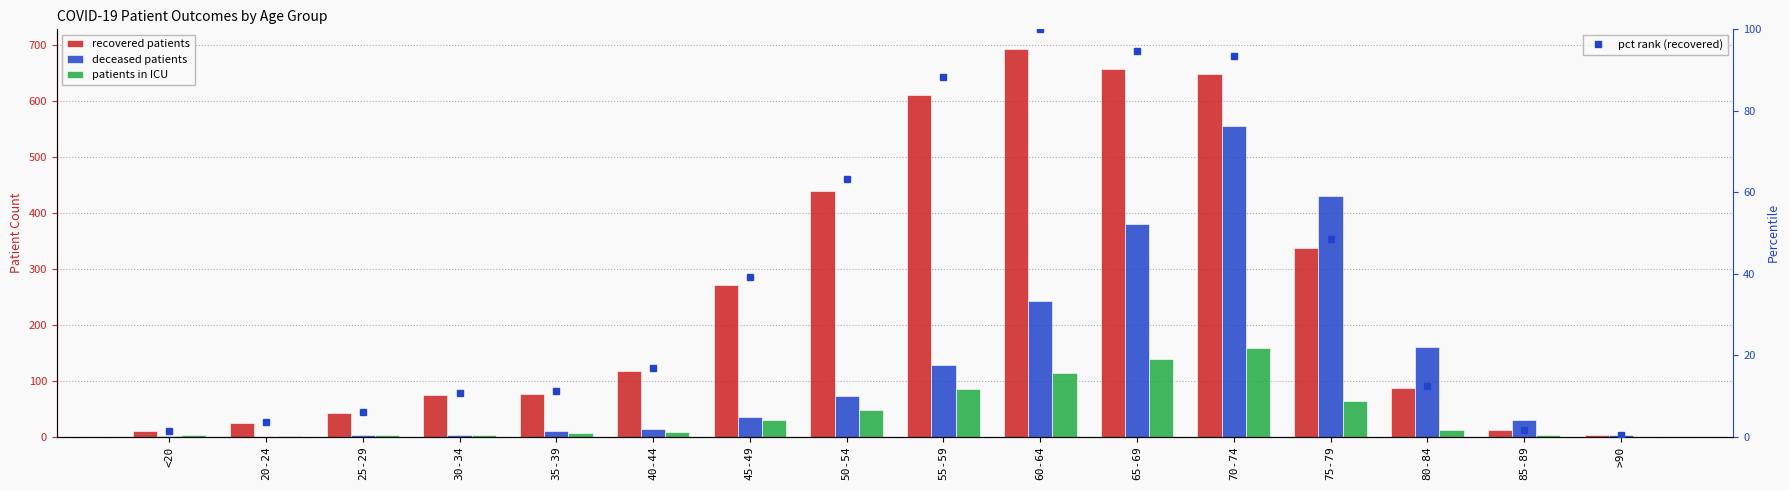

What are all the series names shown in the legend?

recovered patients, deceased patients, patients in ICU, pct rank (recovered)